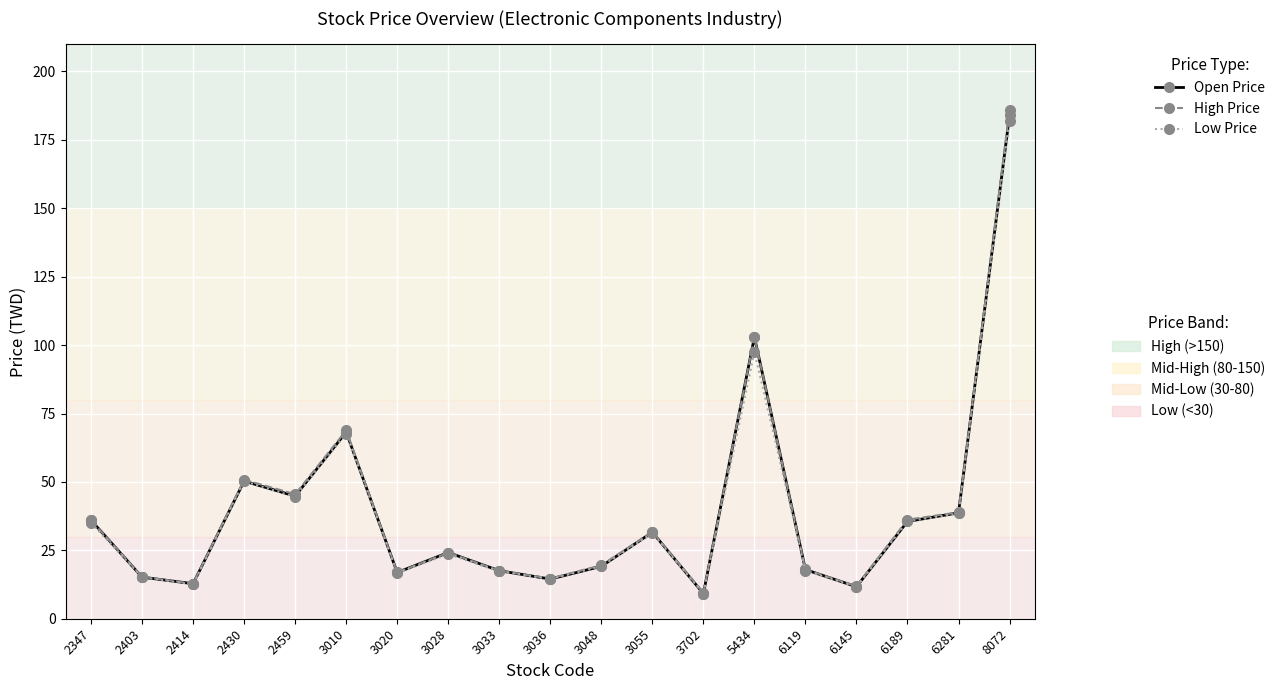

At which category is the sum across all series the highest?

8072